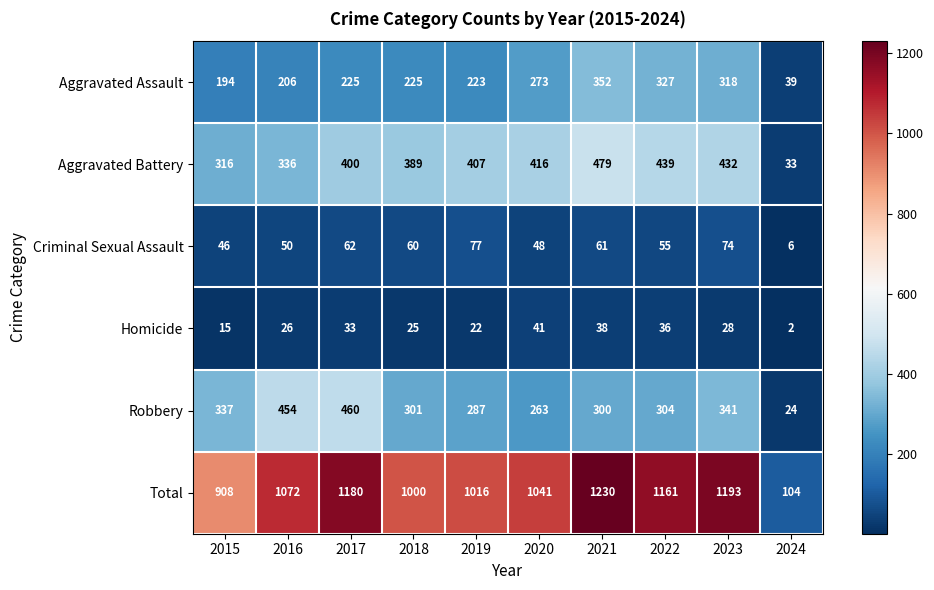

True or false: Total has a value of 1230 at 2021.

True